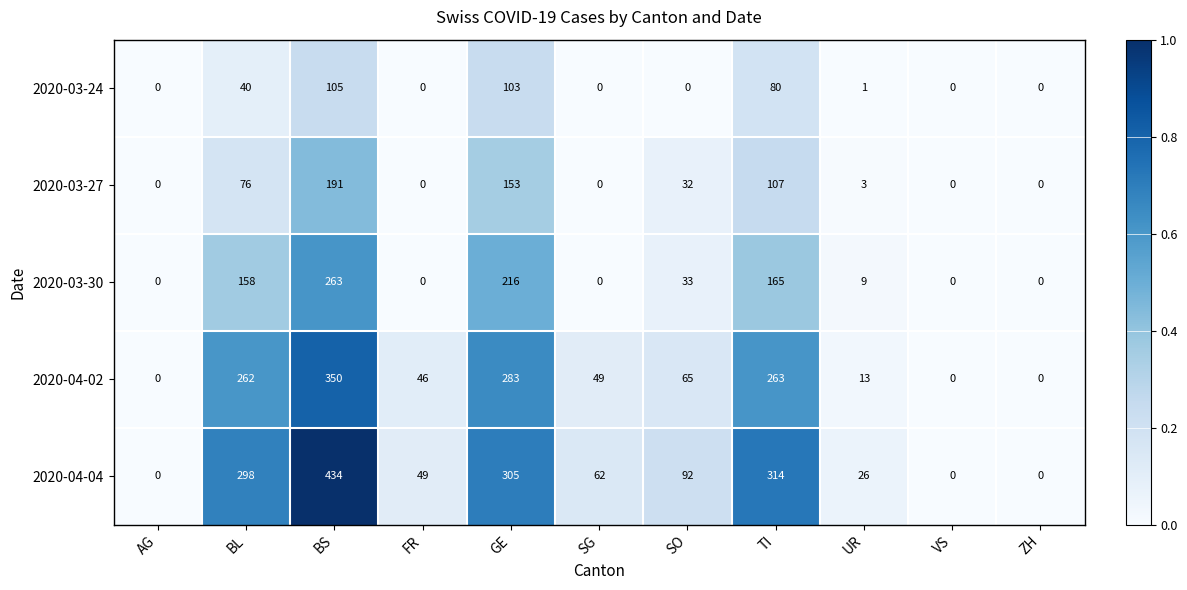

What is the sum of the 2020-04-02 values at SG and TI?

312